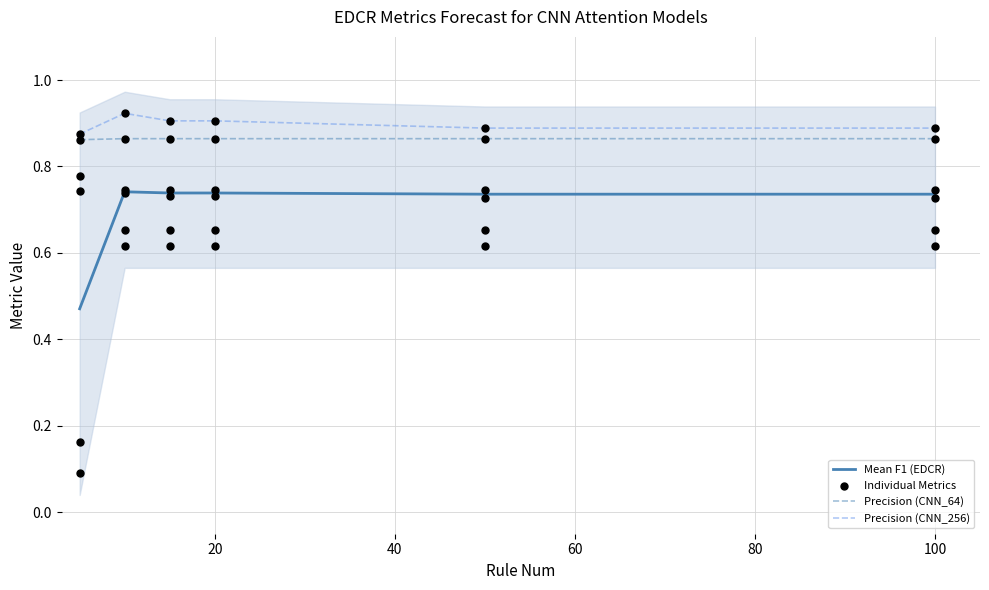

Is the value of Precision (EDCR) - CNN_Att_64 at 5 greater than the value of Recall (EDCR) - CNN_Att_64 at 5?

Yes